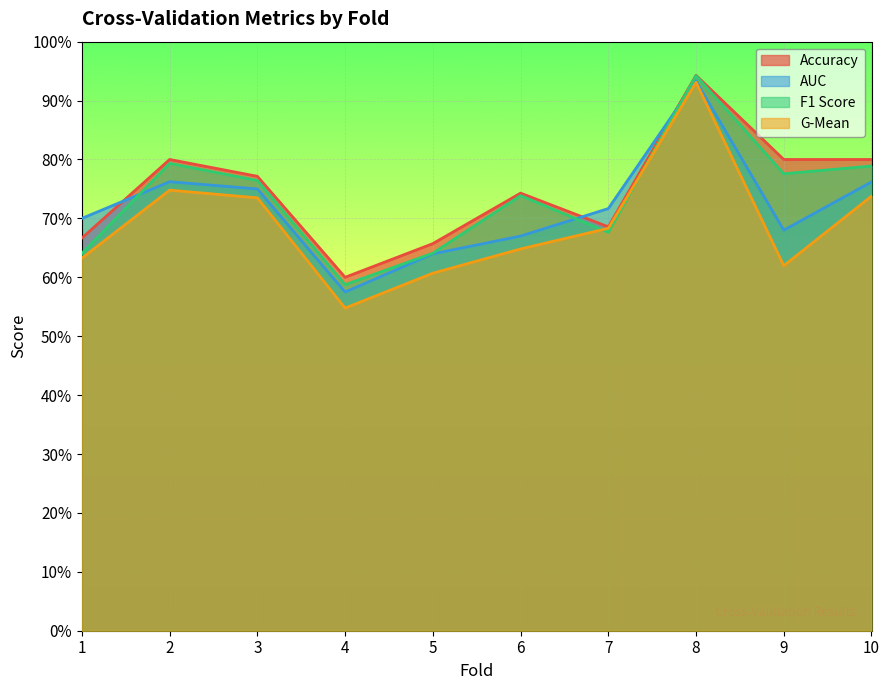

True or false: auc and g_mean cross at least once.

False